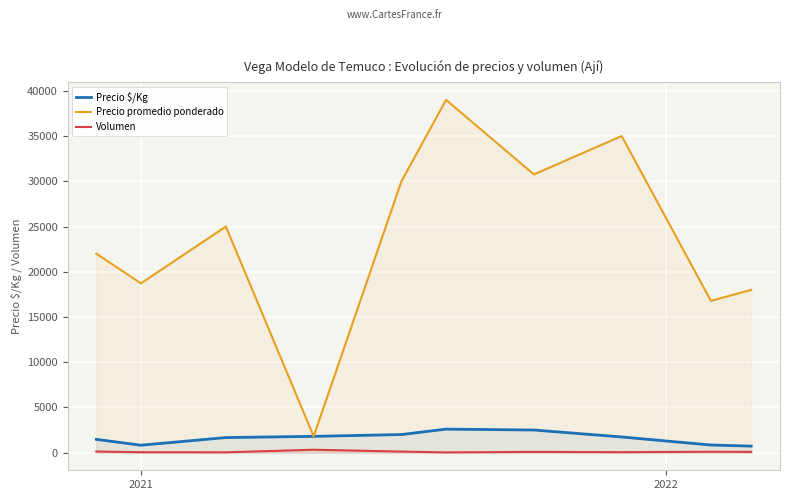

How many lines are shown in the chart?

3